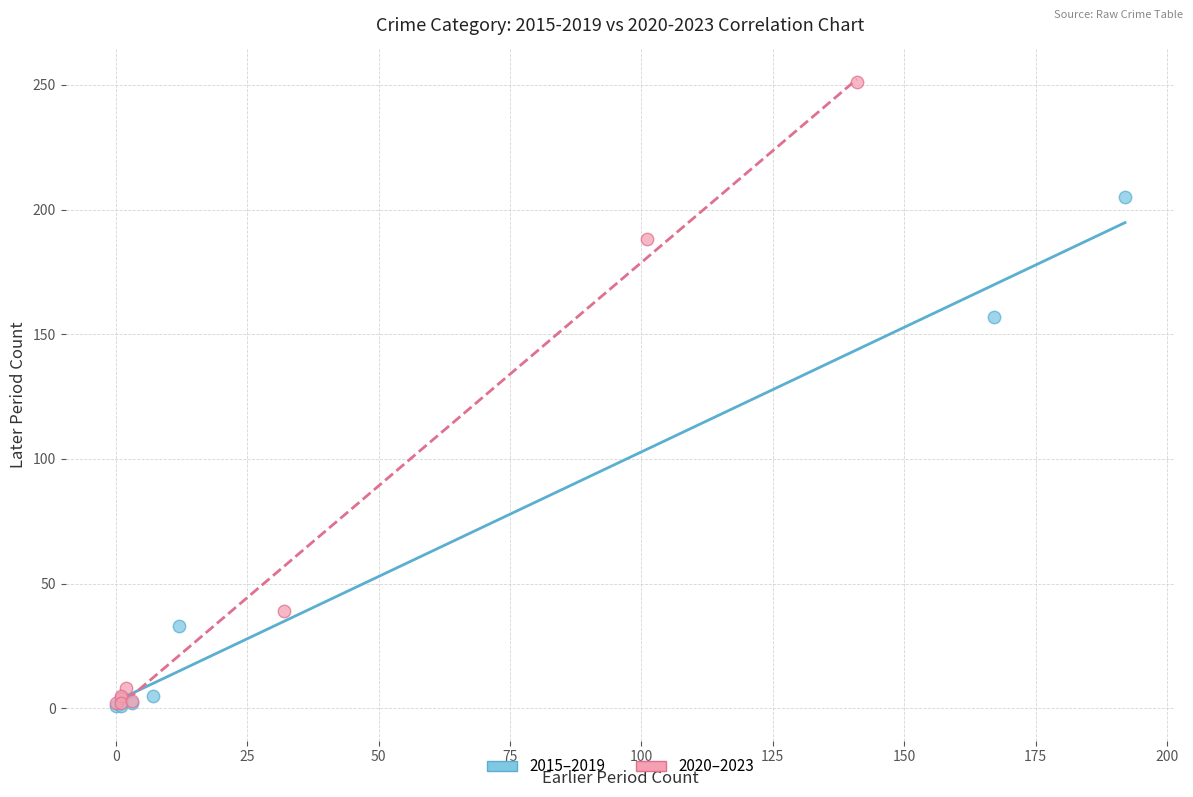

Which series reaches the maximum Y coordinate?

2020–2023